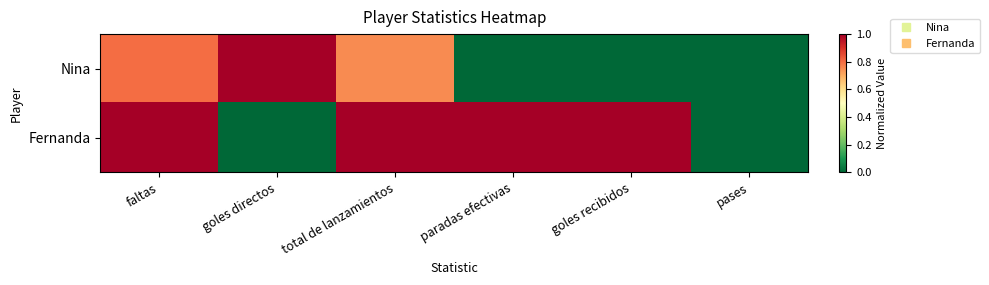

How many series are shown in this chart?

2